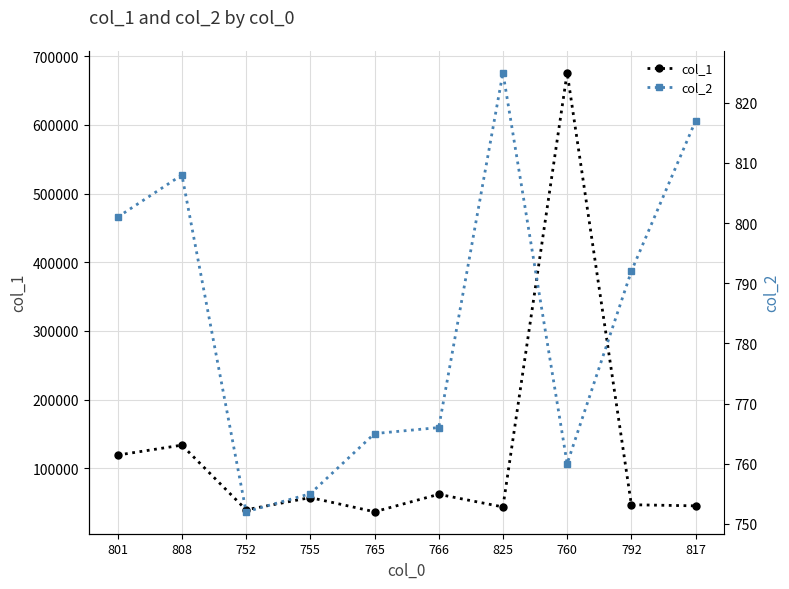

Which series has the largest total across all categories?

col_1